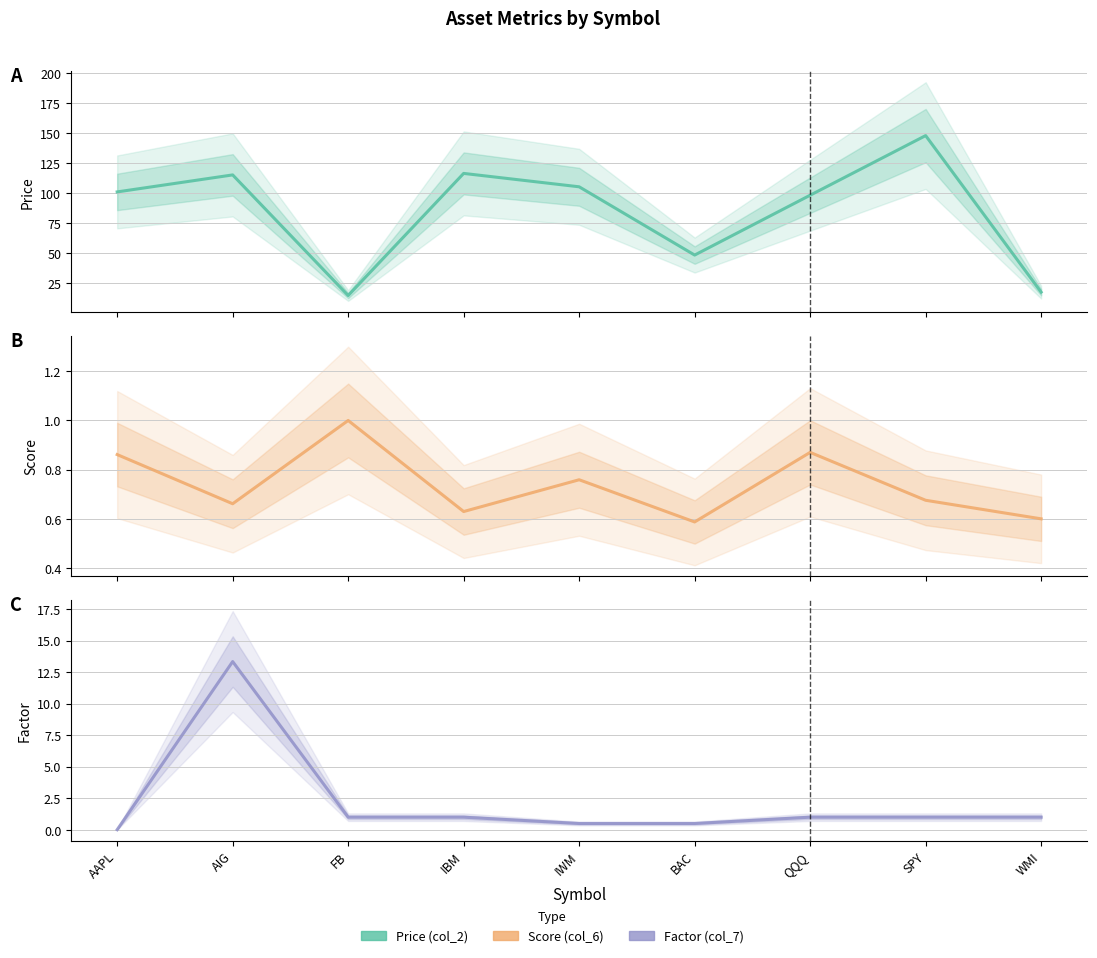

Does the chart have visible grid lines?

Yes